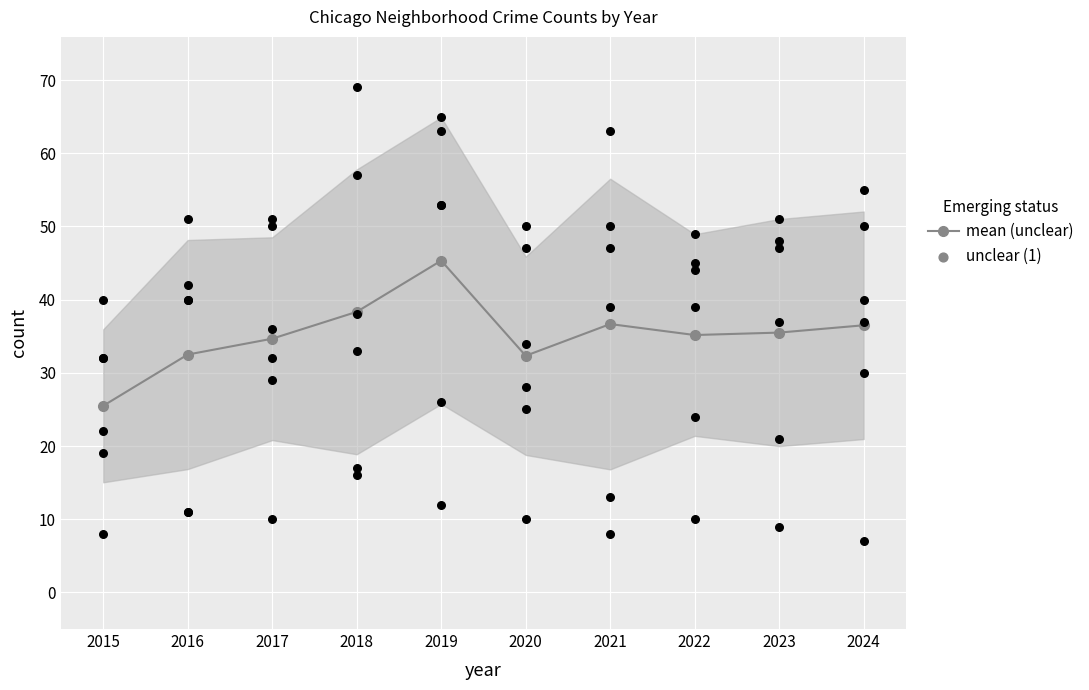

Which has a higher value, 2019 or 2023?

2019